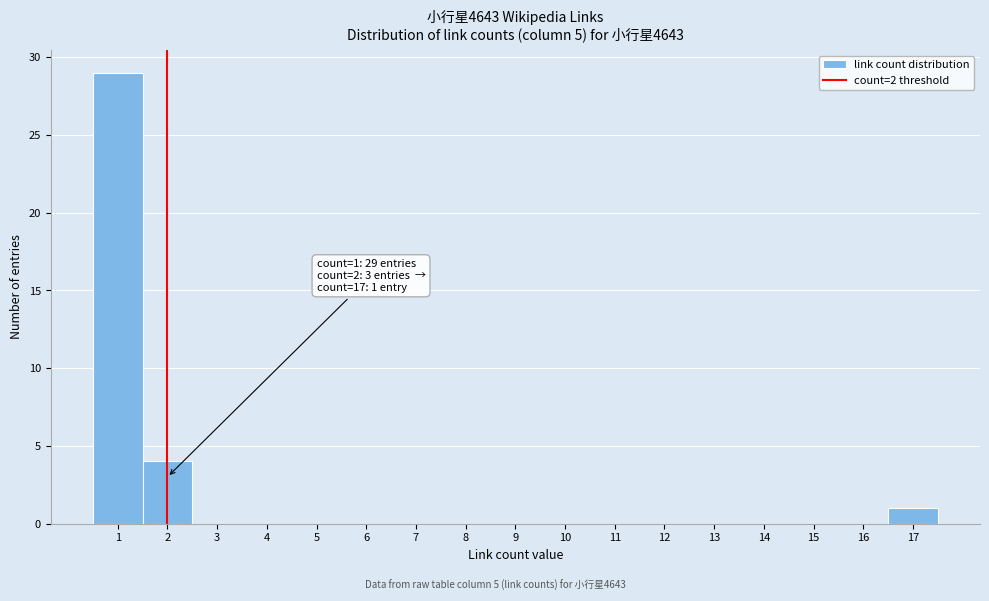

Which range on the x-axis has the tallest bar?

0.5 to 1.5